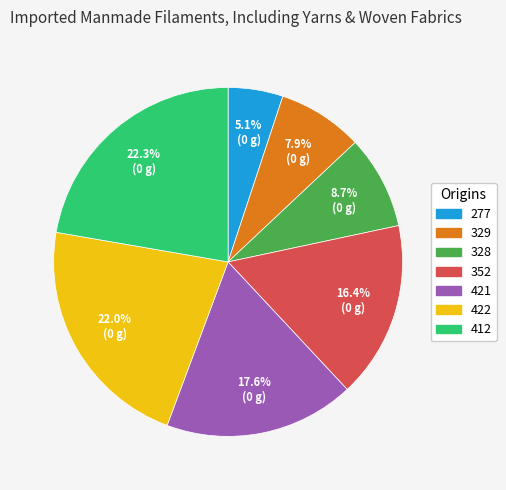

How many segments does this pie chart have?

7